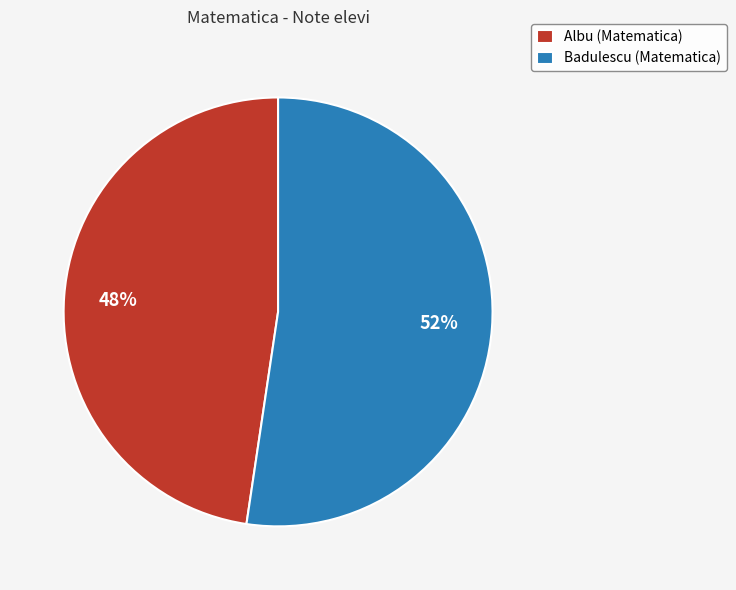

Which category accounts for the majority?

Badulescu